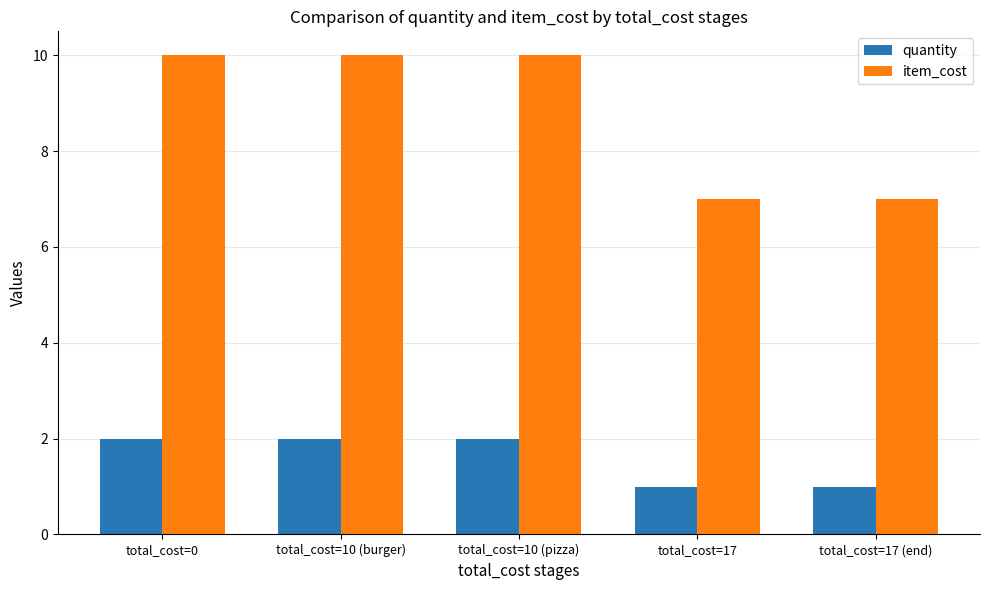

Count the number of data series in this chart.

2